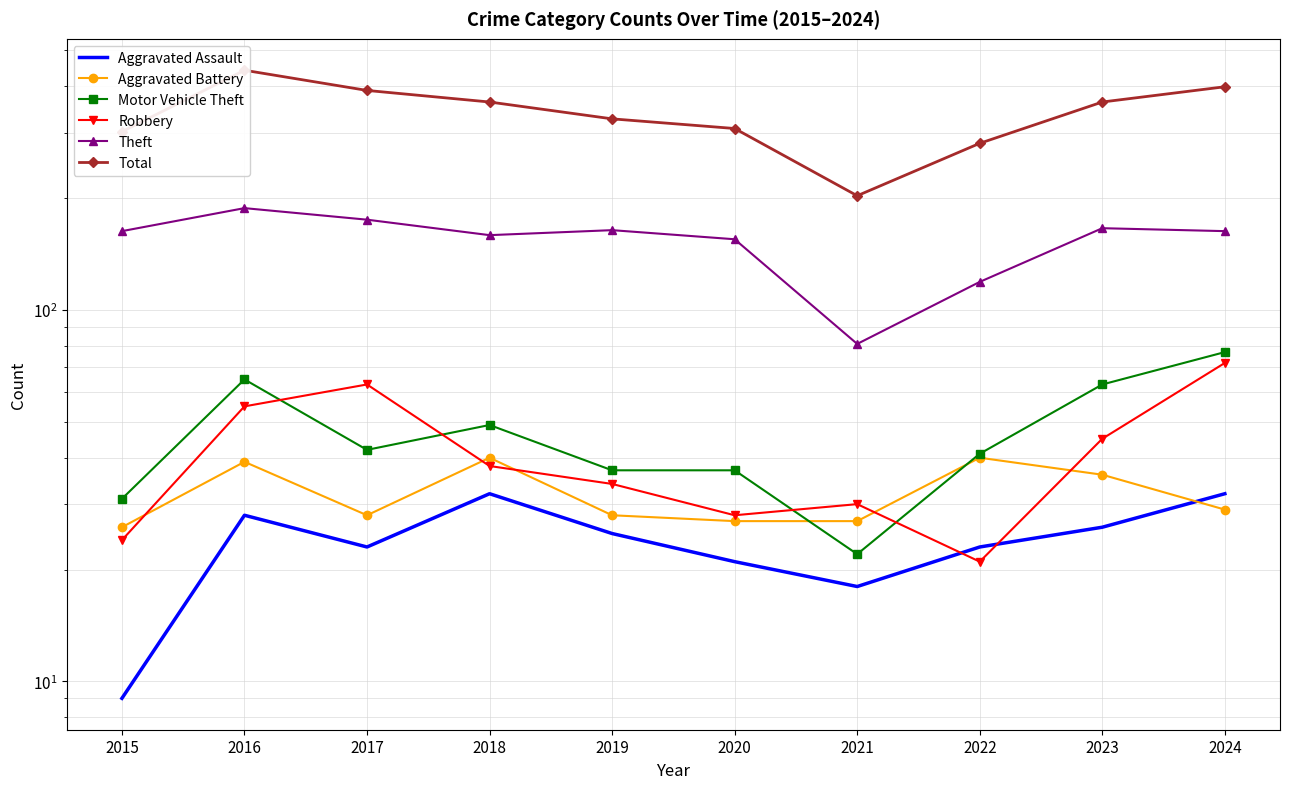

Is it true that Total equals 125 at 2017?

False